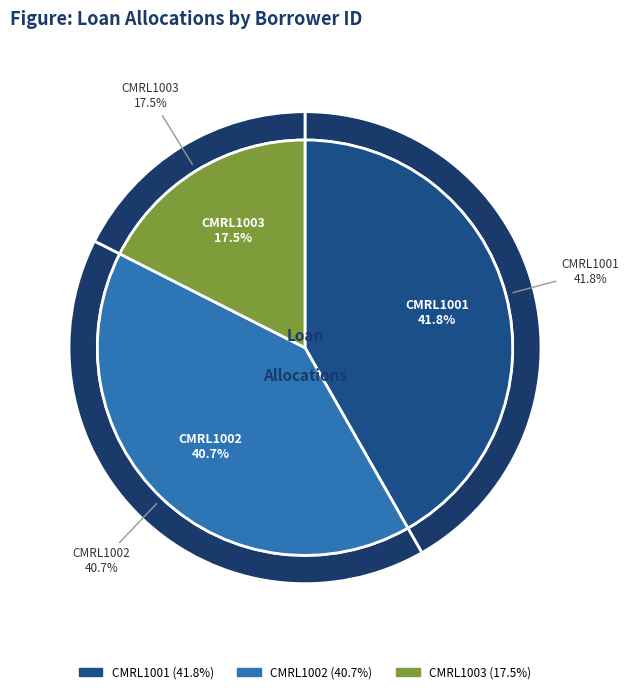

What percentage is the CMRL1001 slice, to the nearest percent?

42%